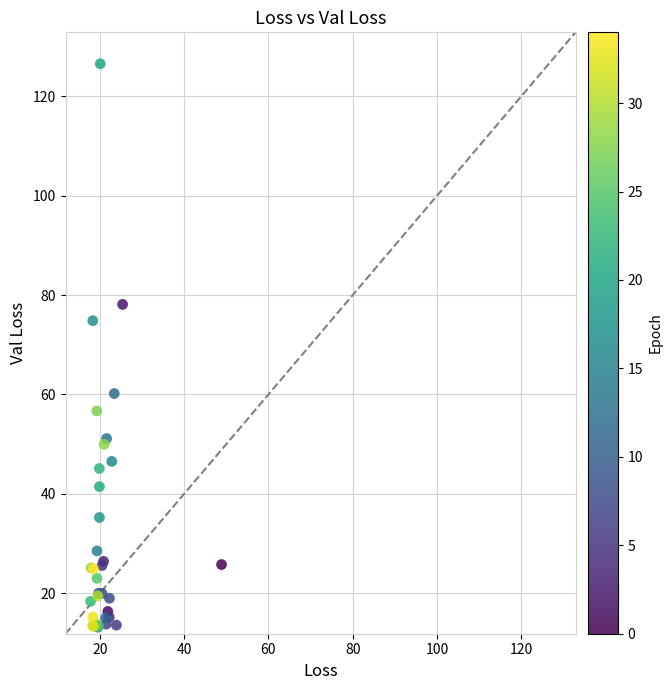

What Y value in the scatter plot is closest to 69?

74.8